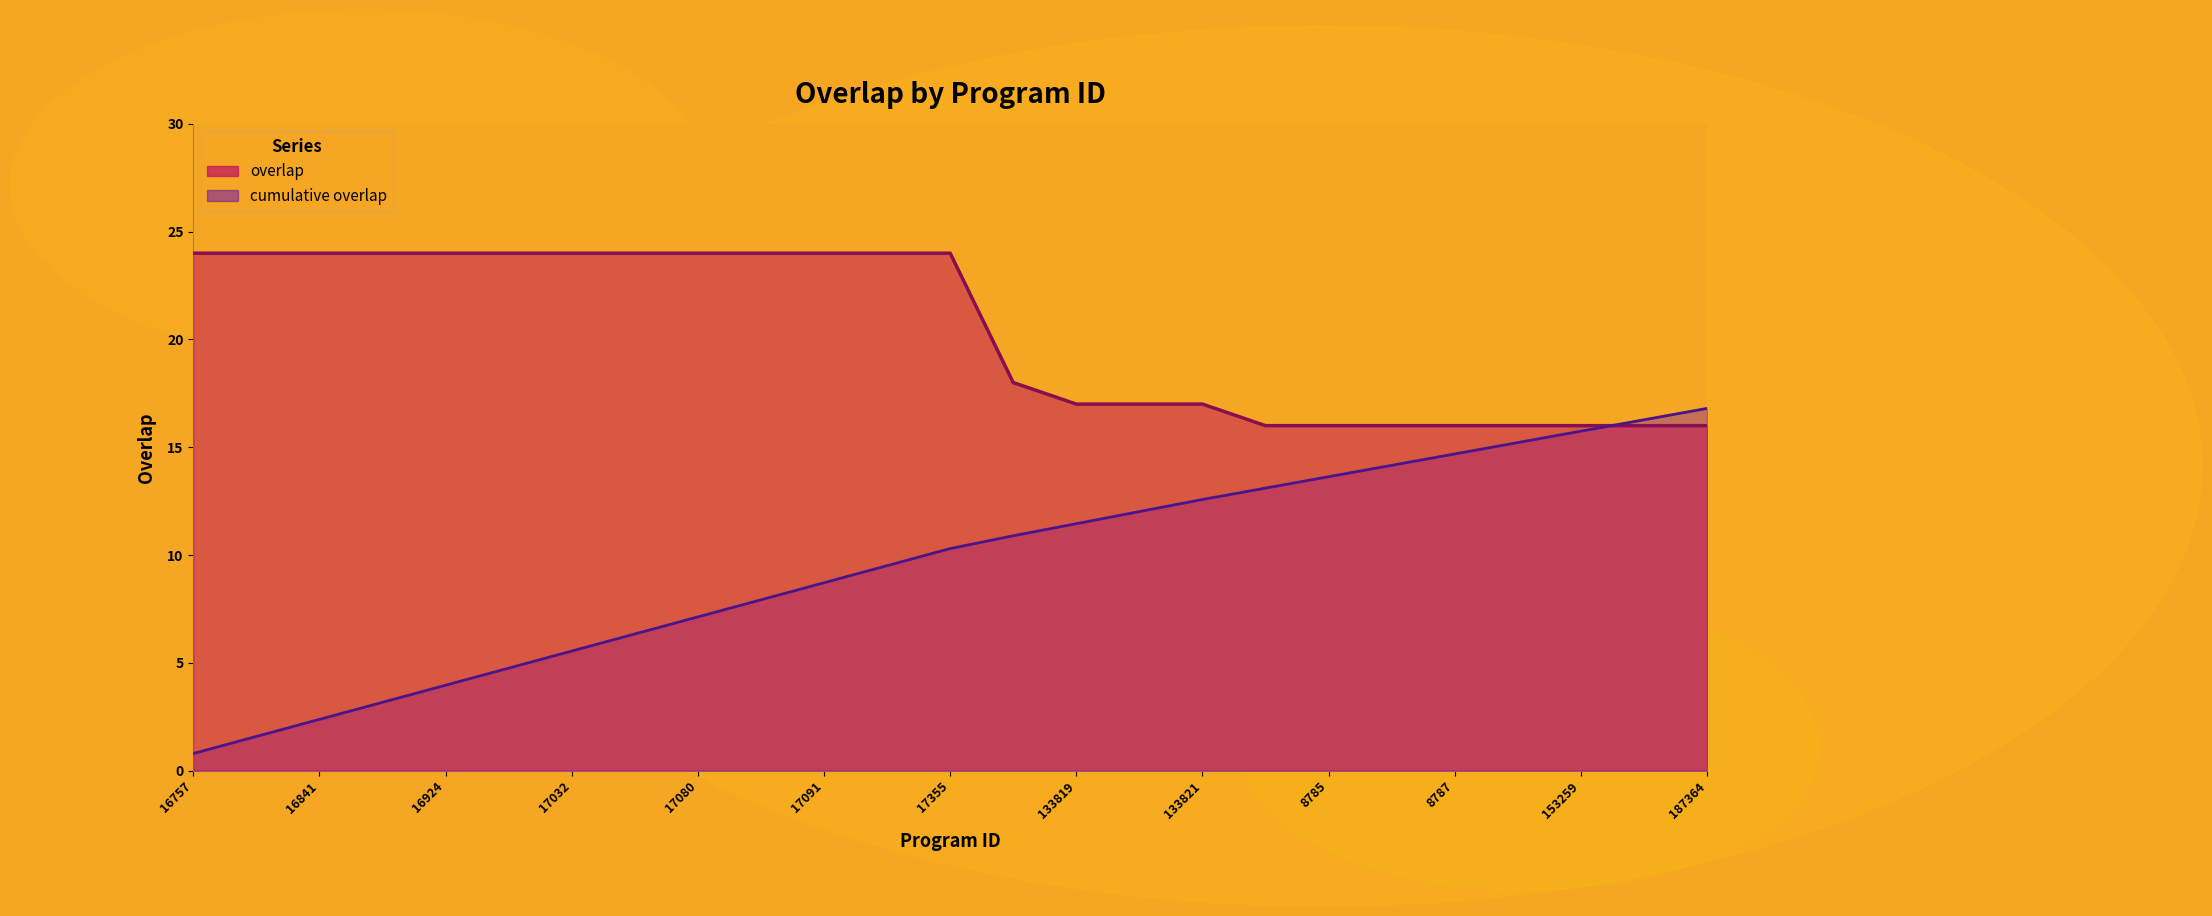

What is the label of the 12th point from the left?

17139